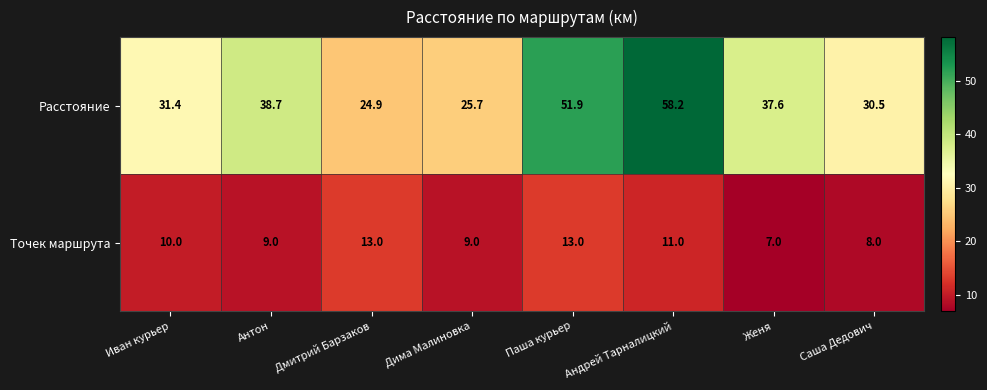

Between Дмитрий Барзаков and Женя, which series saw the biggest shift?

Расстояние